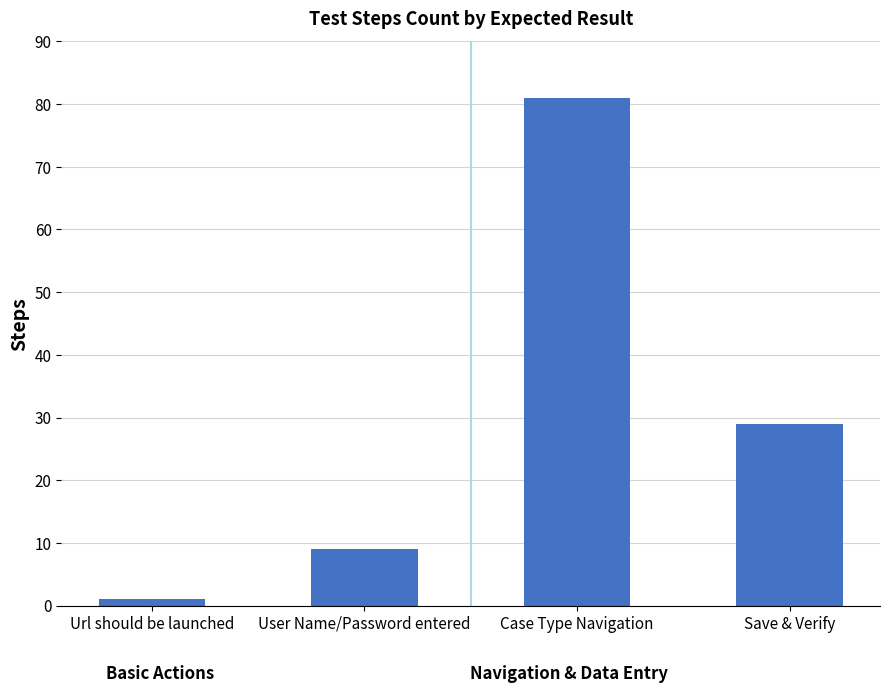

Between Url should be launched and User Name/Password entered, which is larger?

User Name/Password entered